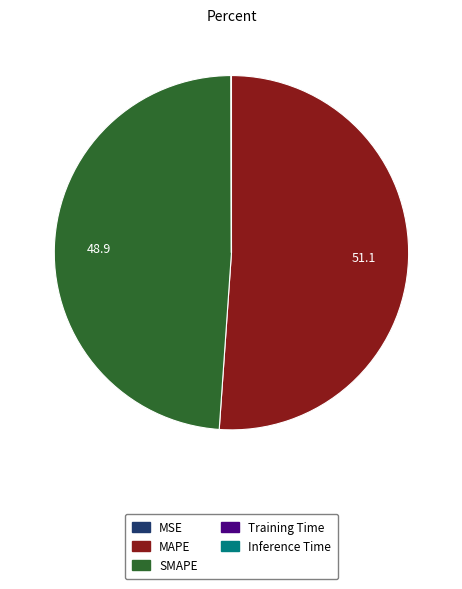

What is the majority slice?

MAPE